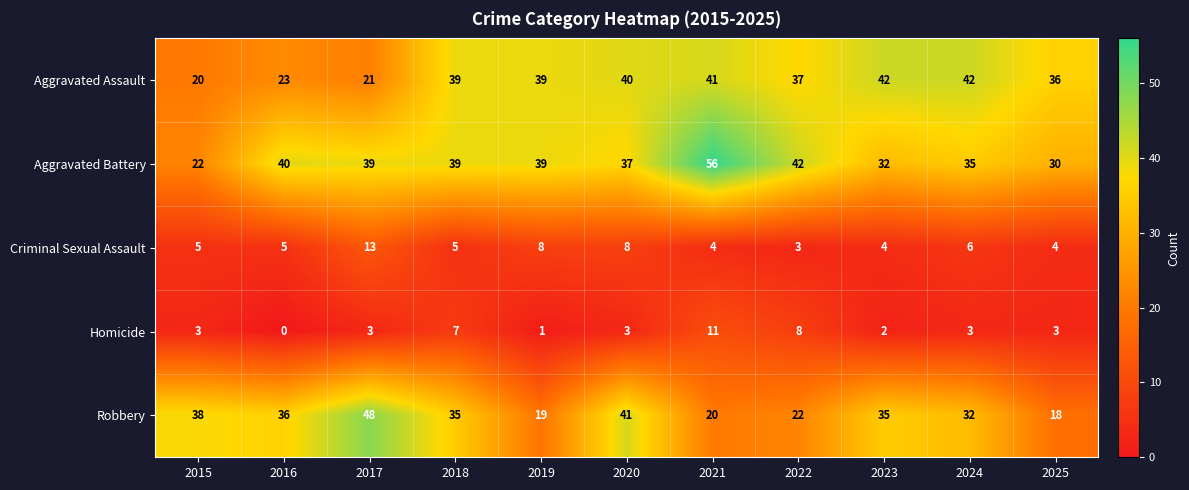

What is the difference between the maximum and minimum values in the Robbery series?

30